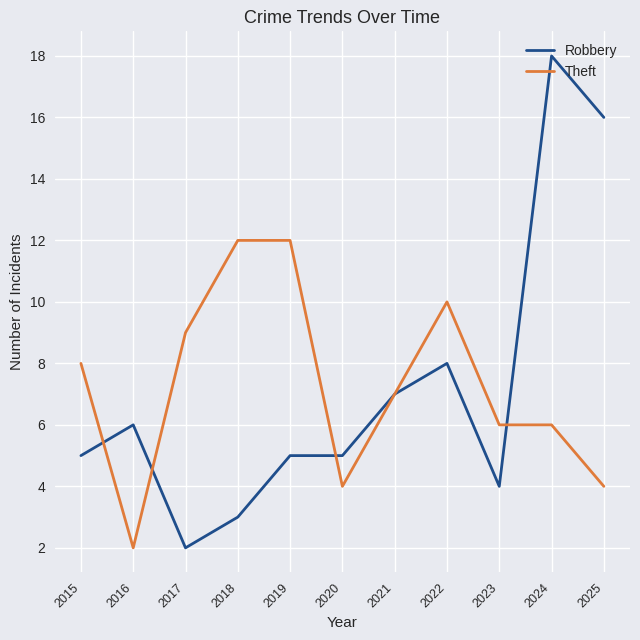

What is the sum of all Robbery values?

79